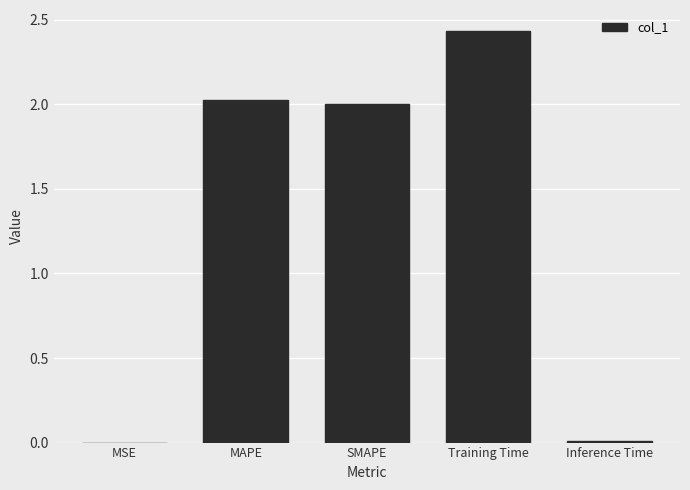

What is the sum of all values?

6.5